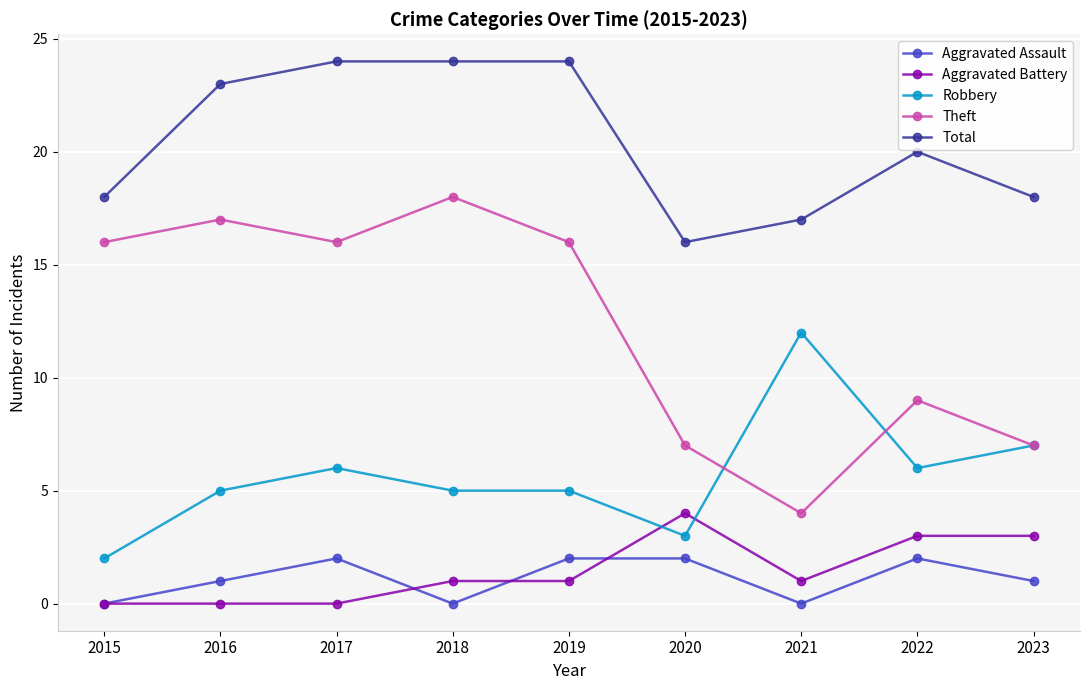

What is the value of the Total point at the 3rd from the left?

24